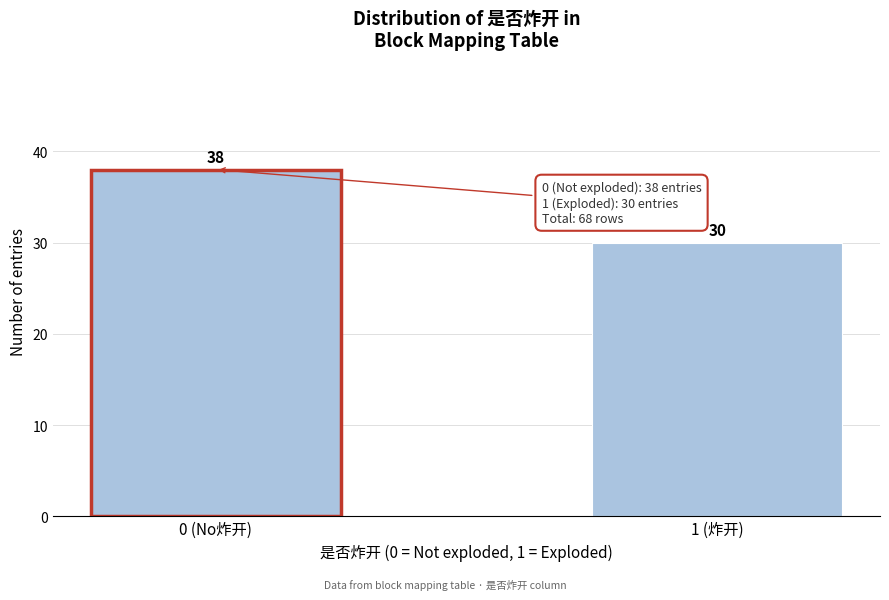

Reading left to right, list all the values displayed in this chart.

0 (No炸开)=38	1 (炸开)=30